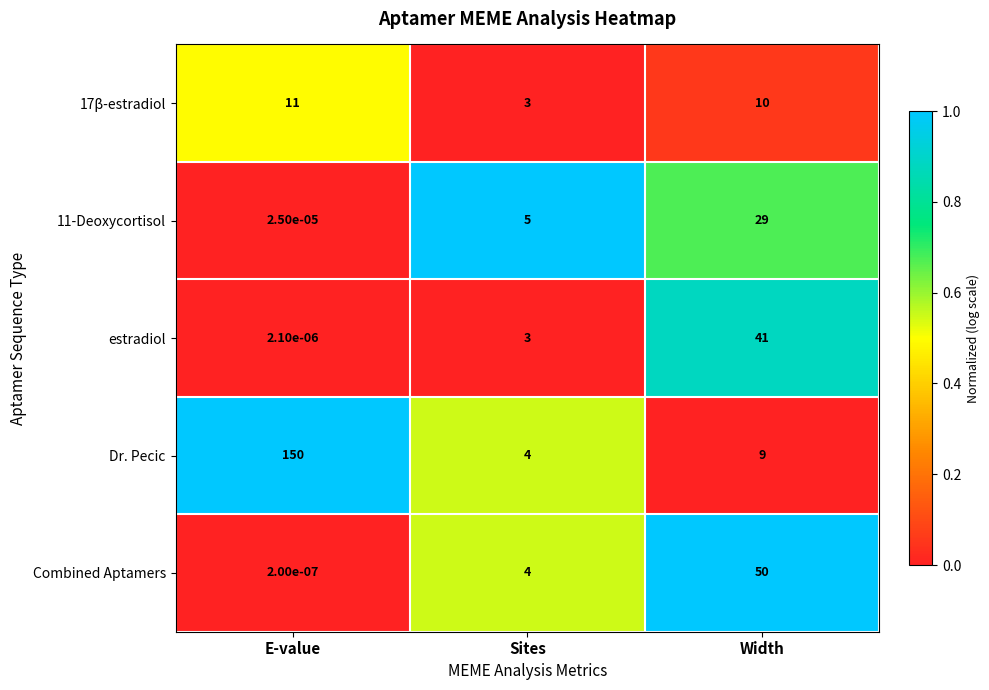

At which category is the sum across all series the highest?

E-value